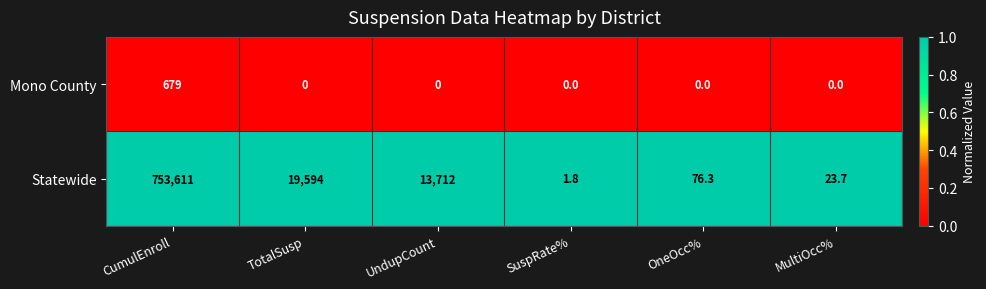

Which series has the widest spread of values?

Statewide